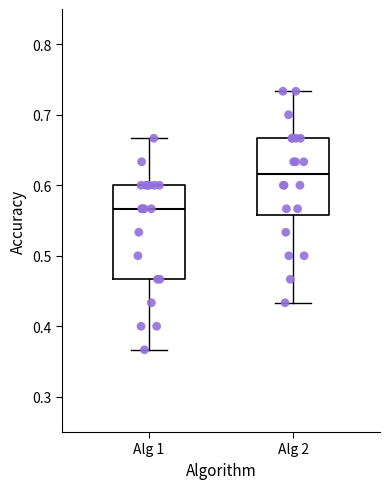

Where is the upper edge of the box for Alg 2 on the y-axis? The values are not printed on the chart, so give them approximately, as read against the axis.

0.67